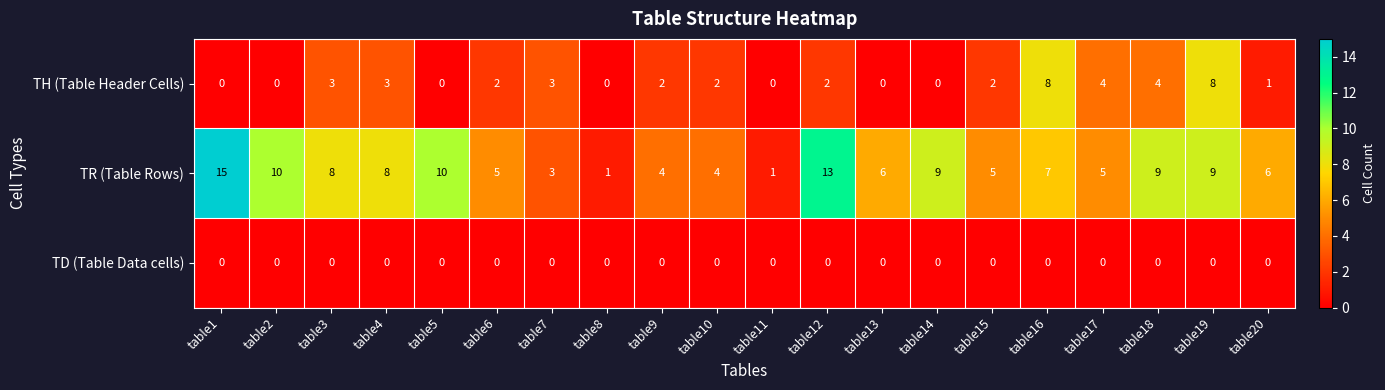

Which series has the widest spread of values?

TR (Table Rows)